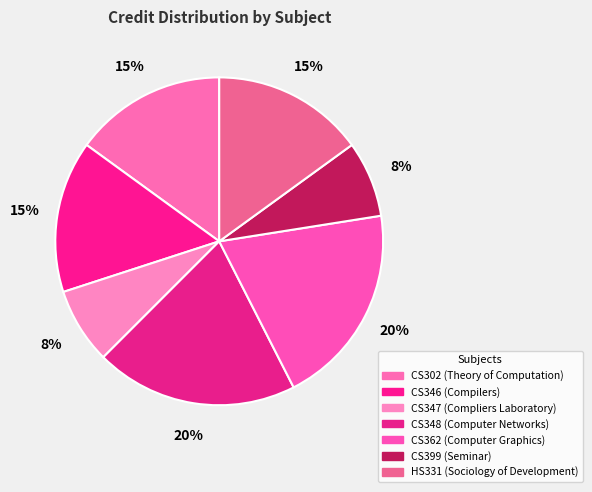

Between CS302 and CS348, which is larger?

CS348